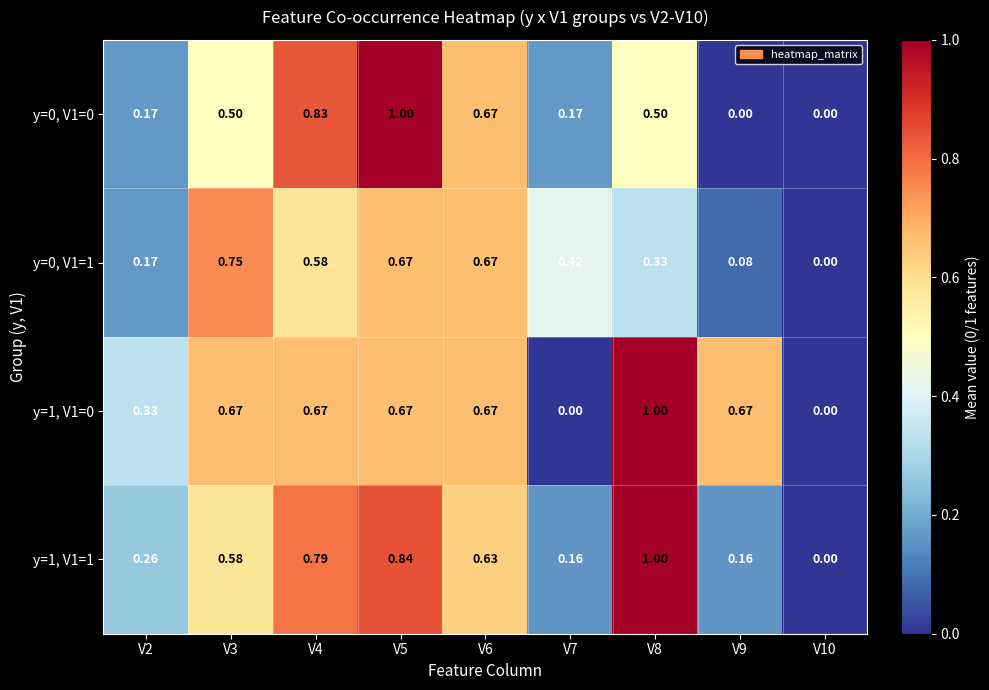

What is the greatest value displayed?

1.0